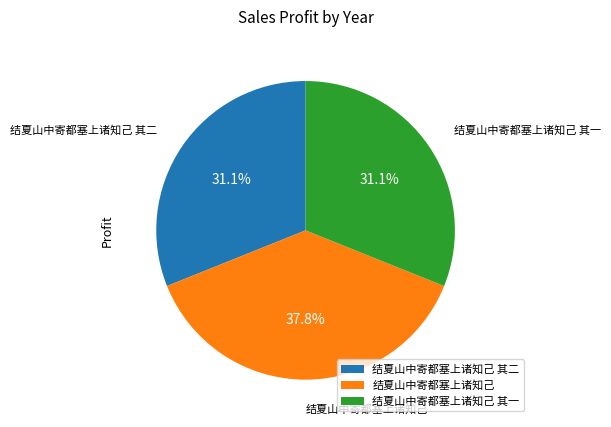

Is there a majority slice in this chart?

No